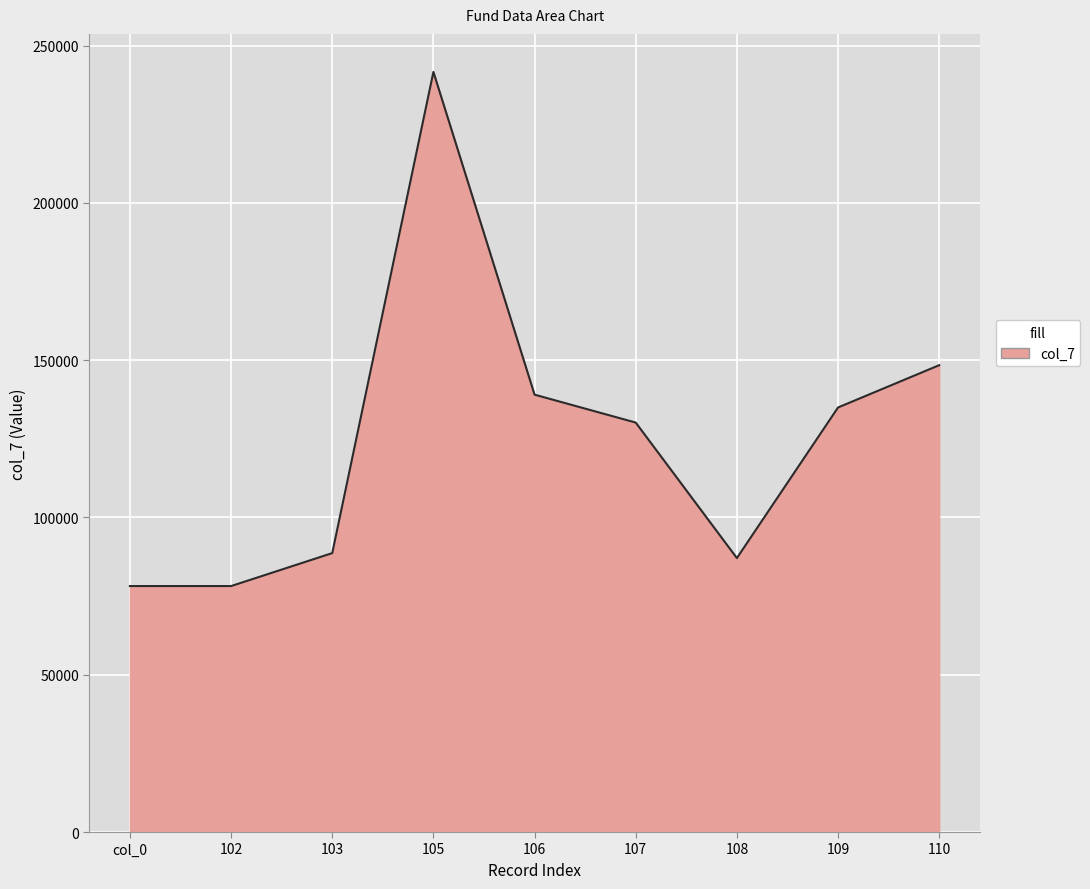

How many series are shown in this chart?

1